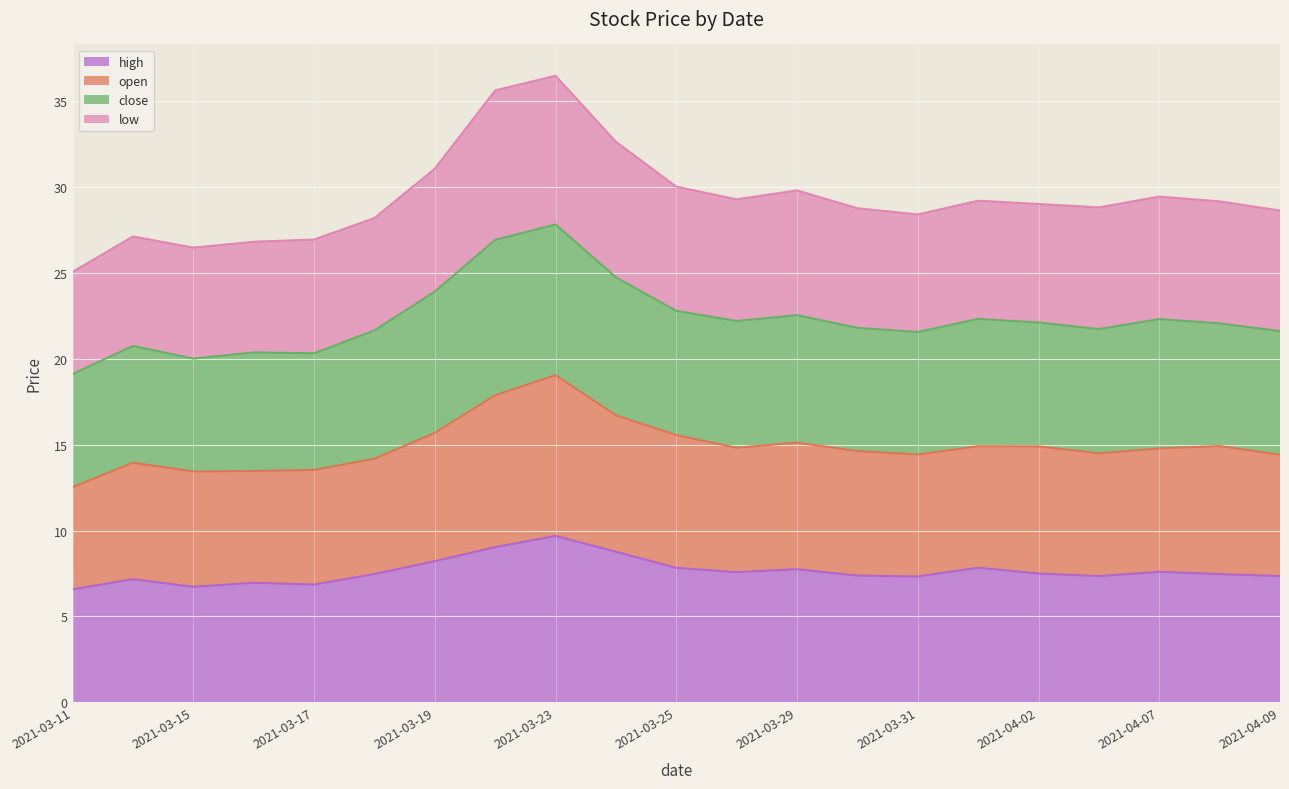

In high, how many points are lower than both neighbors (excluding endpoints)?

5